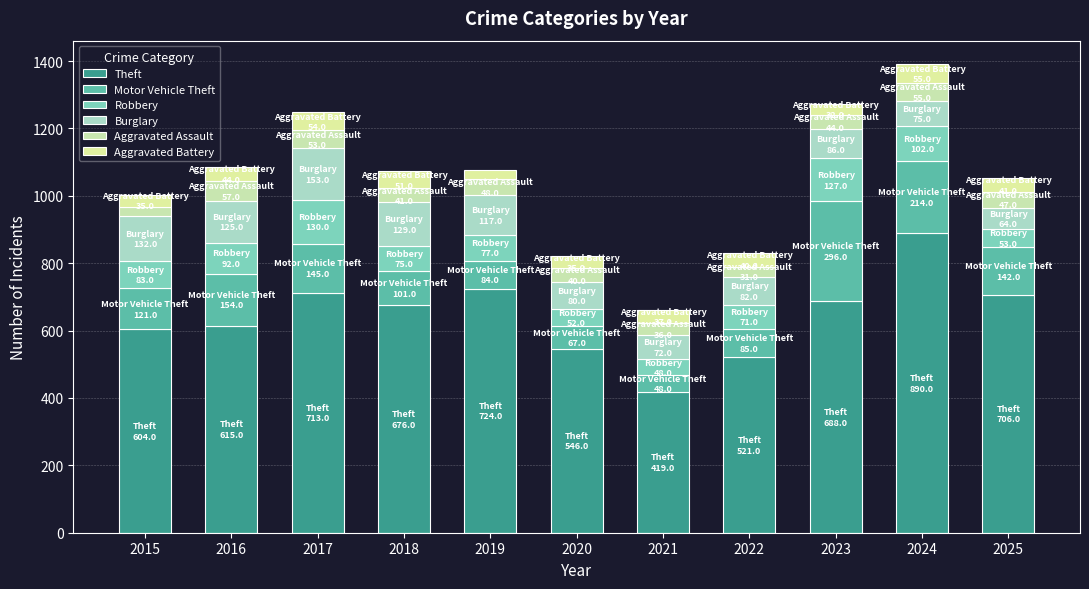

At 2024, list the series in order from smallest to largest.

Aggravated Assault, Aggravated Battery, Burglary, Robbery, Motor Vehicle Theft, Theft